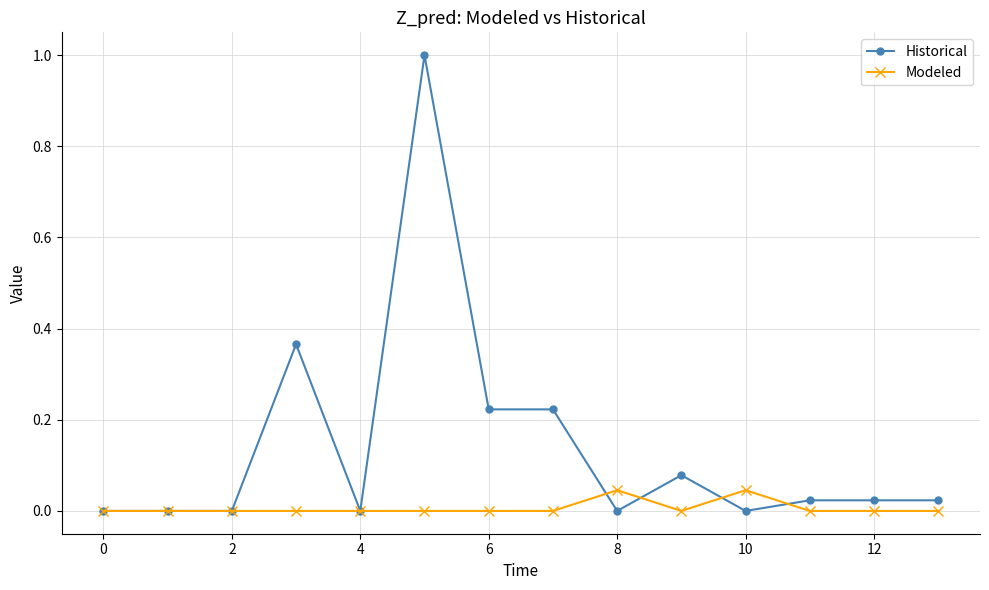

List the series in order of their overall mean, highest first.

Historical, Modeled